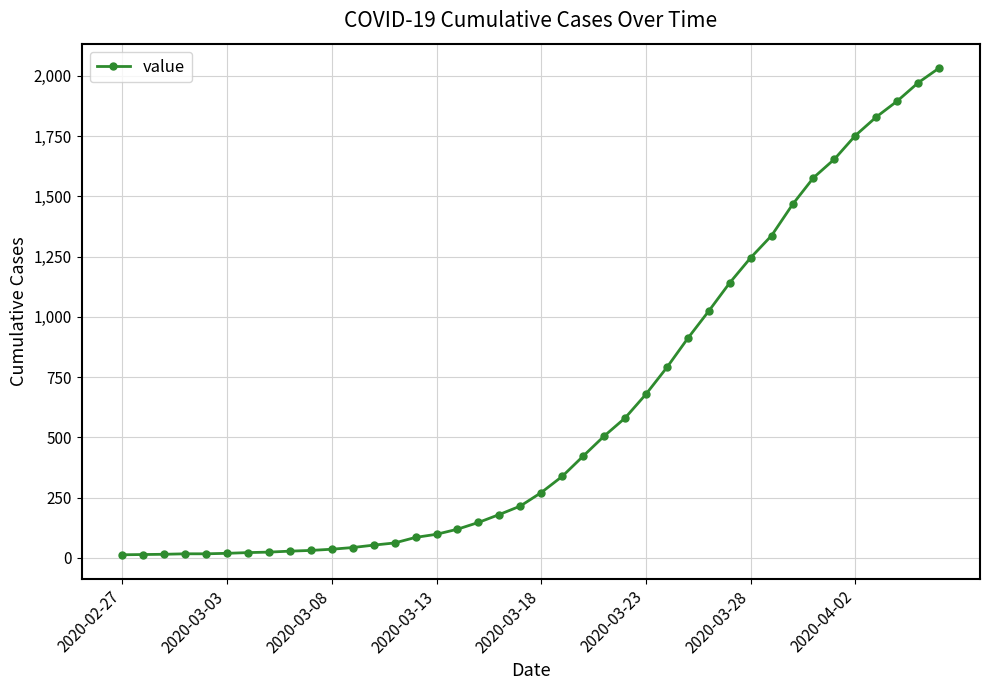

What is the difference between the maximum and minimum values?

2019